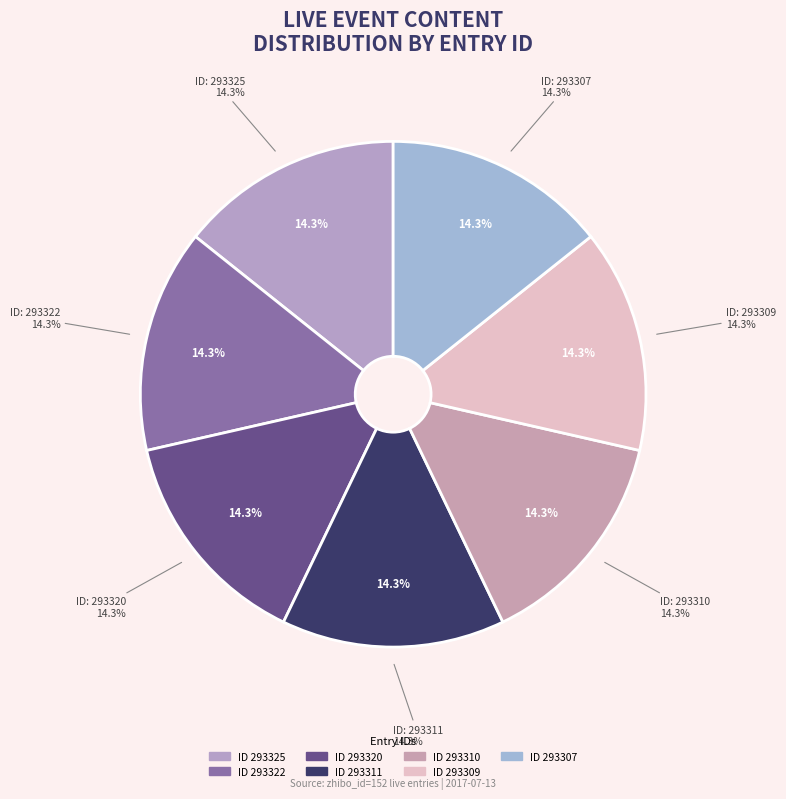

Which slice is the largest?

293325